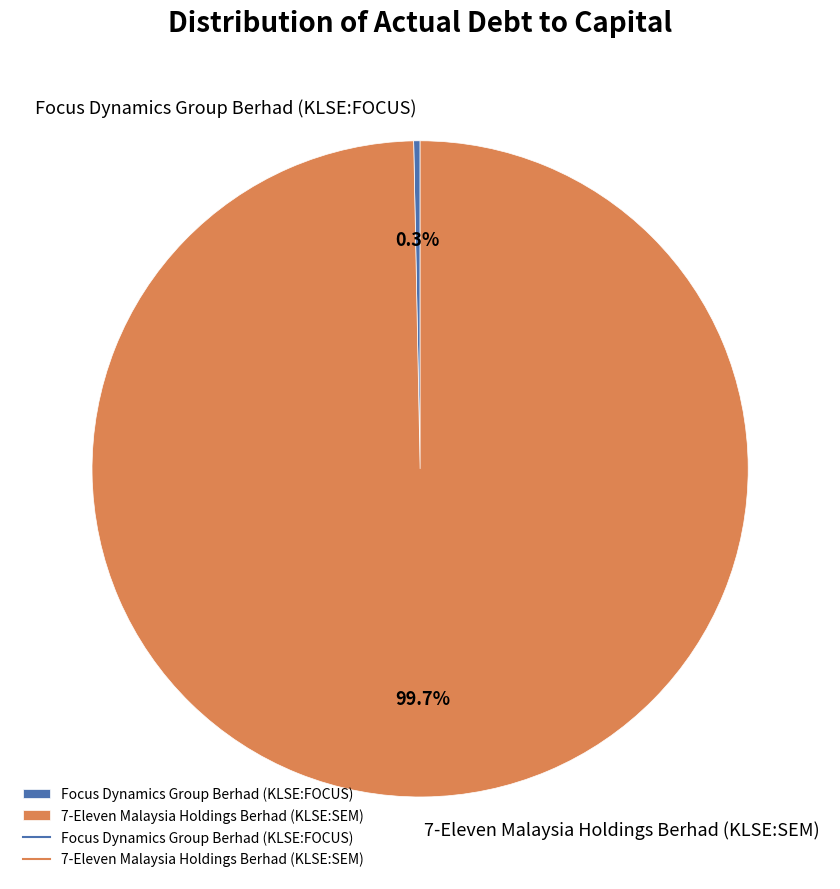

Rank the categories by value from highest to lowest.

7-Eleven Malaysia Holdings Berhad (KLSE:SEM), Focus Dynamics Group Berhad (KLSE:FOCUS)